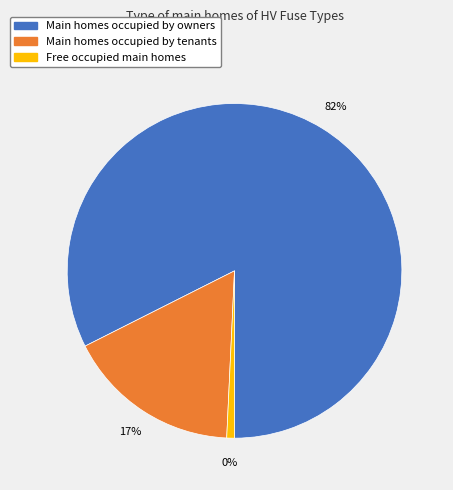

Is it true that HV 6.3A is 11% of the pie?

False